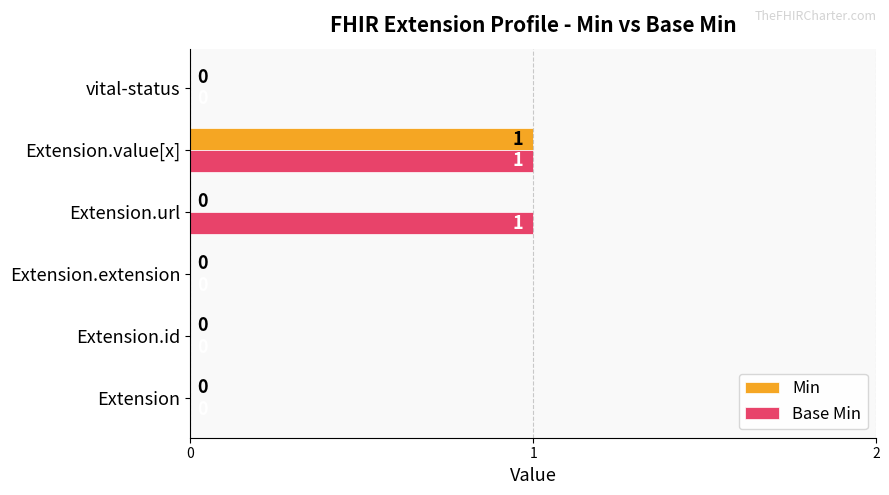

What are all the series names shown in the legend?

Min, Base Min